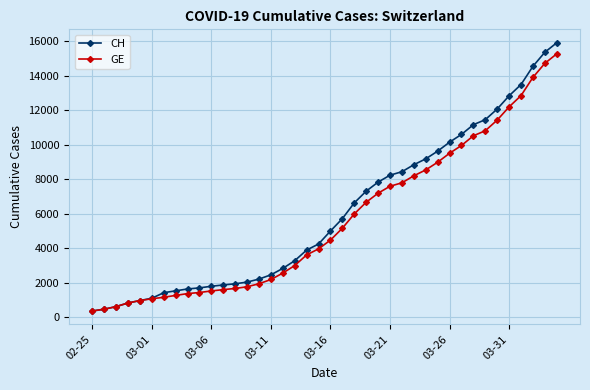

What is the average value of the CH series?

6053